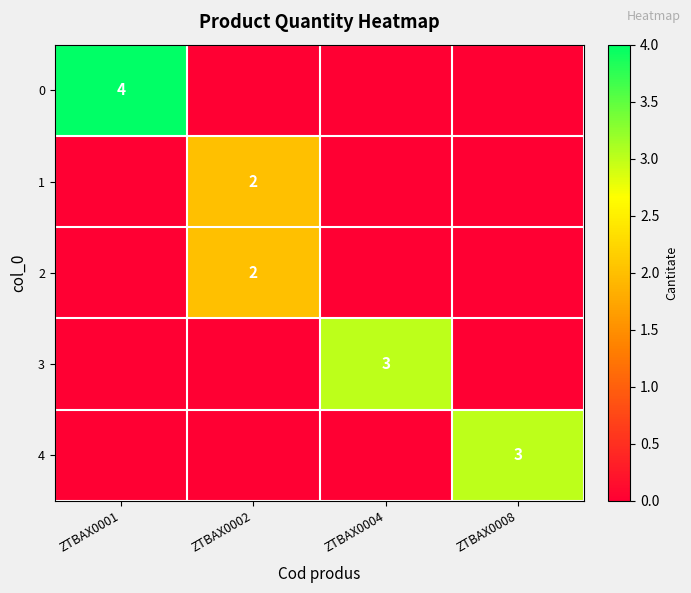

The value of 1 at ZTBAX0002 is 2. True or false?

True